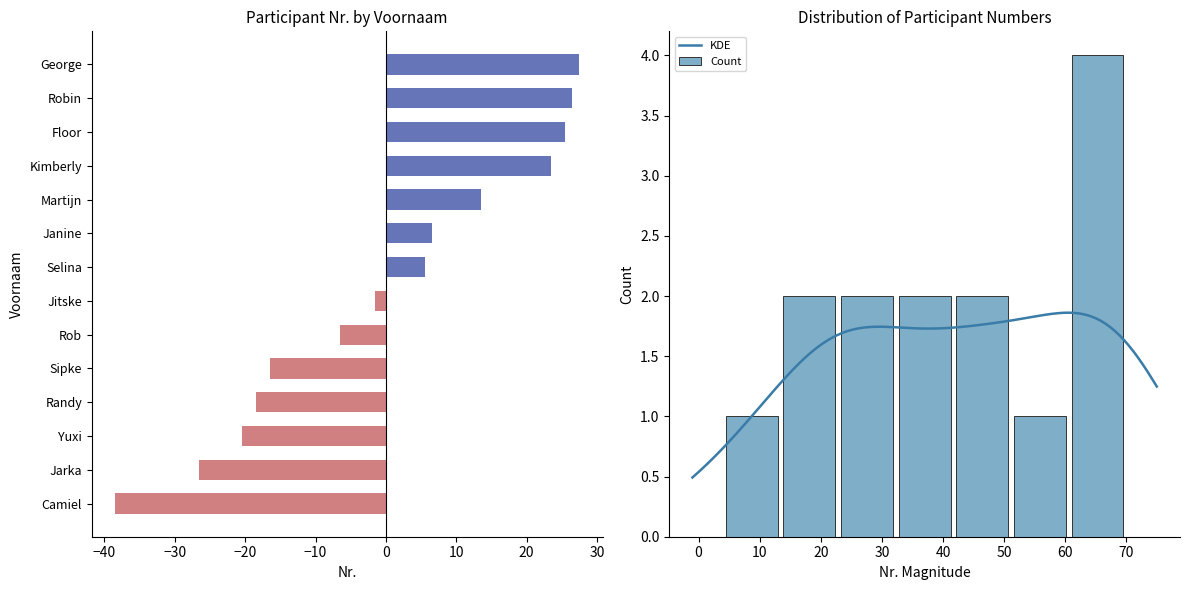

What is the label of the 9th bar from the right?

Rob